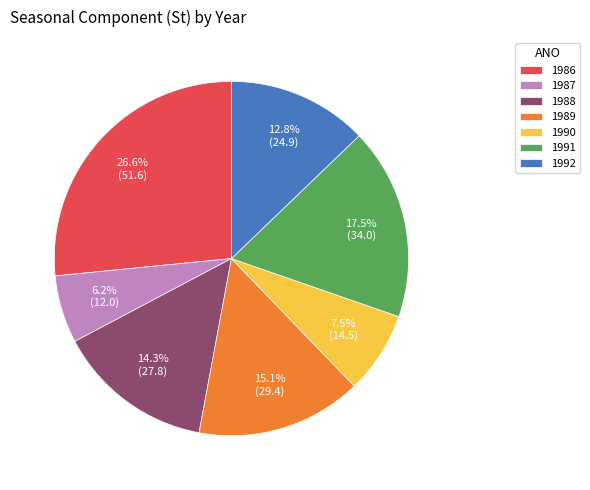

Which slice is the smallest?

1987